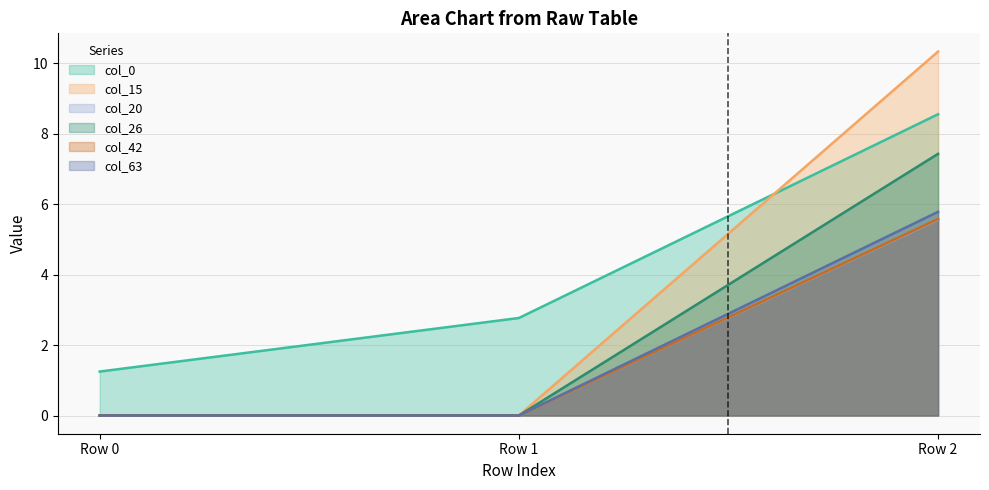

What value does the col_26 series have at Row 2?

7.4